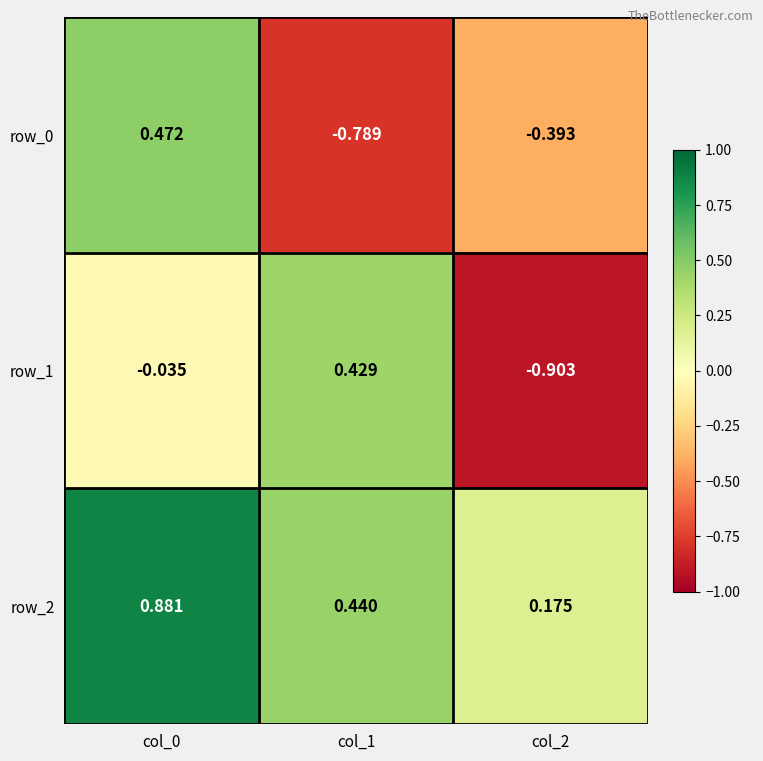

What is the sum of all row_1 values?

-0.5